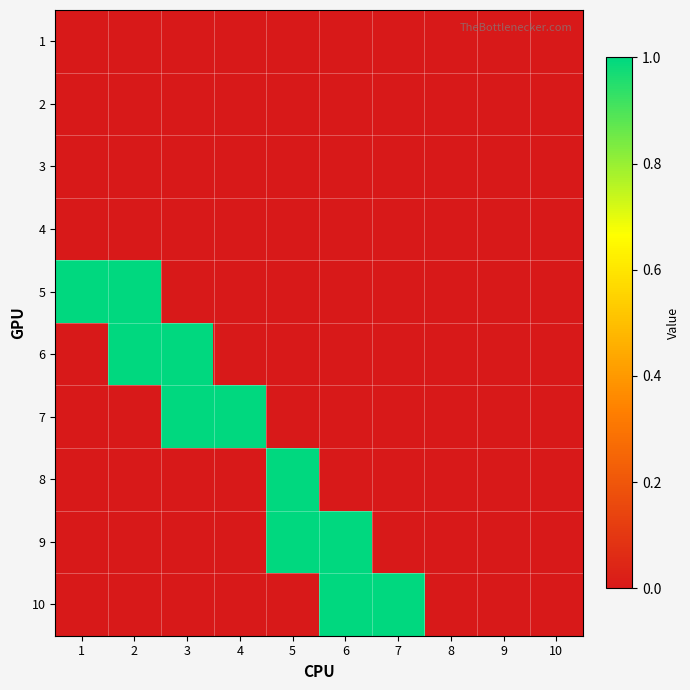

Reading left to right, extract all data points from this chart.

1: 1=0	2=0	3=0	4=0	5=0	6=0	7=0	8=0	9=0	10=0
2: 1=0	2=0	3=0	4=0	5=0	6=0	7=0	8=0	9=0	10=0
3: 1=0	2=0	3=0	4=0	5=0	6=0	7=0	8=0	9=0	10=0
4: 1=0	2=0	3=0	4=0	5=0	6=0	7=0	8=0	9=0	10=0
5: 1=1	2=1	3=0	4=0	5=0	6=0	7=0	8=0	9=0	10=0
6: 1=0	2=1	3=1	4=0	5=0	6=0	7=0	8=0	9=0	10=0
7: 1=0	2=0	3=1	4=1	5=0	6=0	7=0	8=0	9=0	10=0
8: 1=0	2=0	3=0	4=0	5=1	6=0	7=0	8=0	9=0	10=0
9: 1=0	2=0	3=0	4=0	5=1	6=1	7=0	8=0	9=0	10=0
10: 1=0	2=0	3=0	4=0	5=0	6=1	7=1	8=0	9=0	10=0